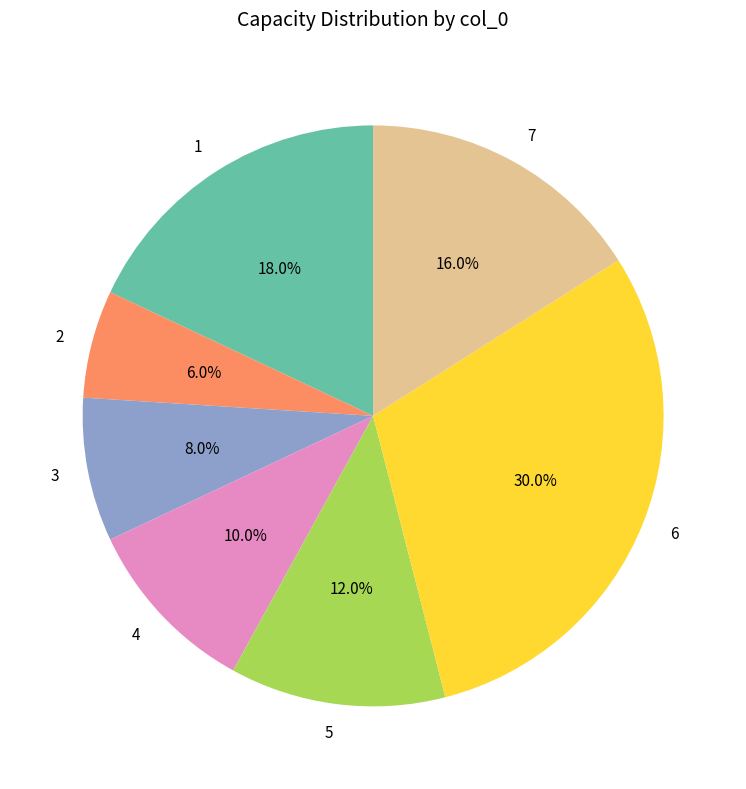

Does 2 account for over 50% of the chart?

No